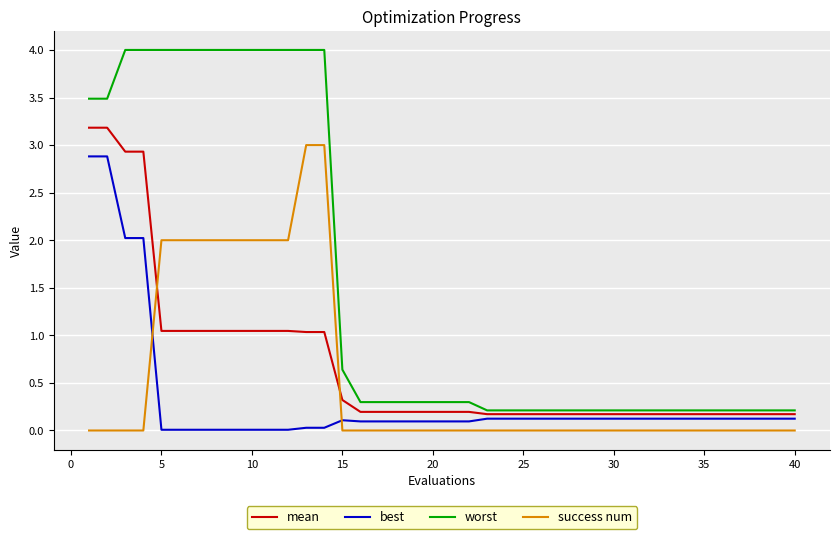

Which series has the widest spread of values?

worst